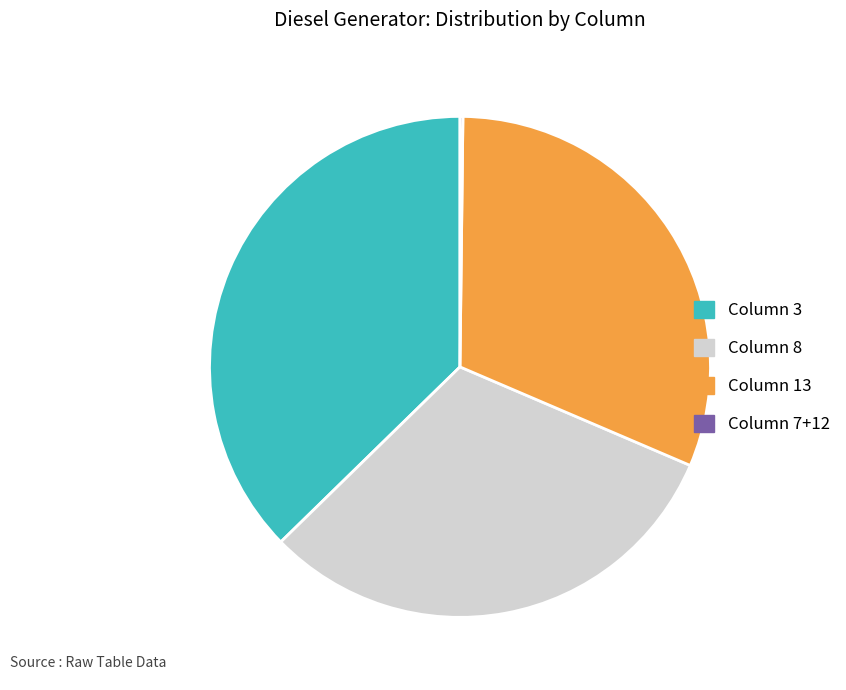

What is the largest slice in the pie chart?

Column 3